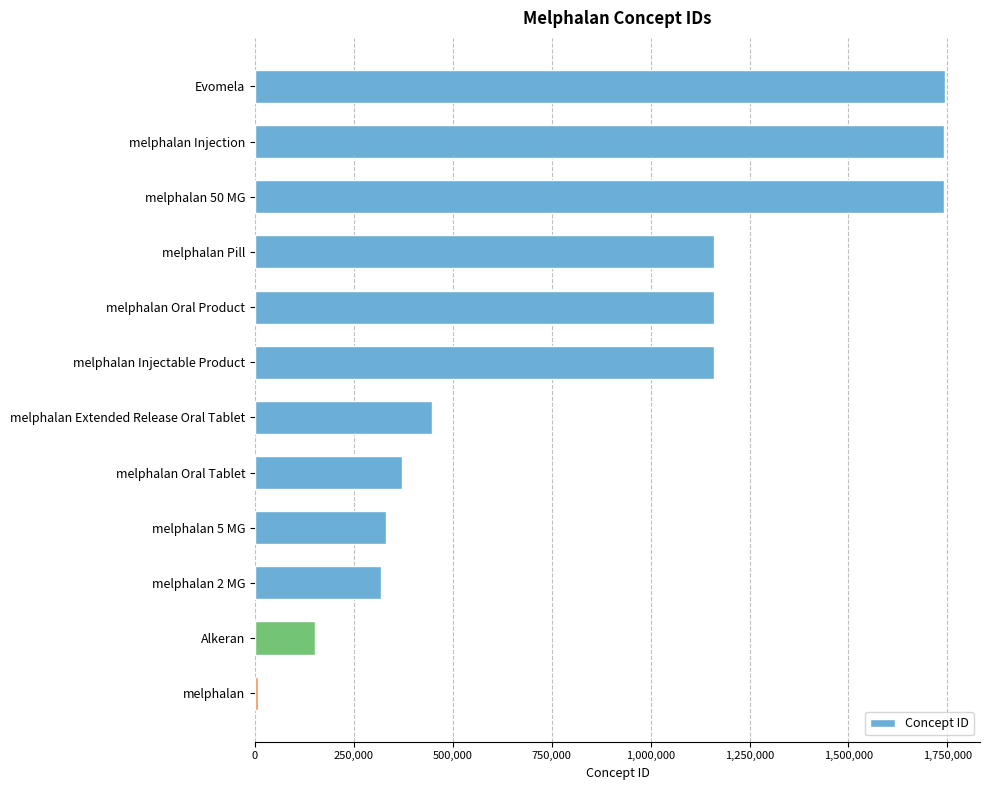

How many bars are there in total?

12